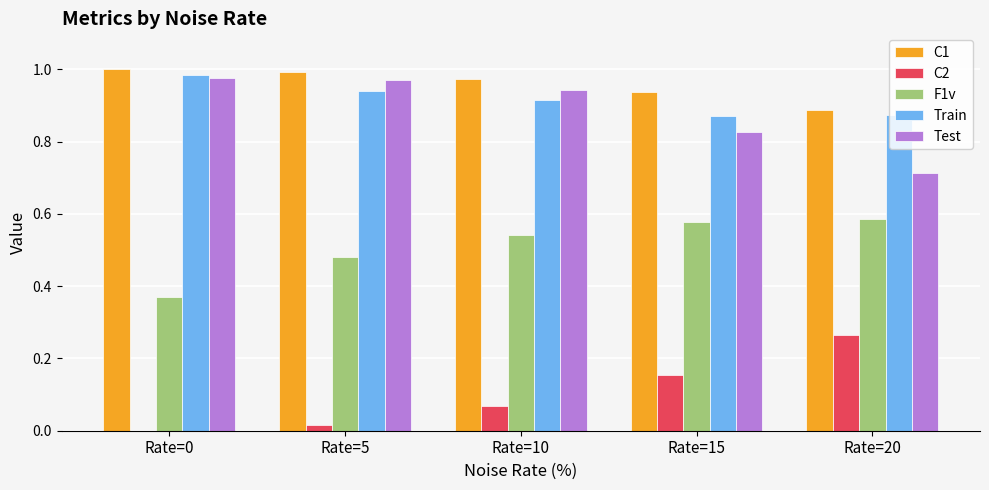

The value of C1 at Rate=10 is 1.3. True or false?

False